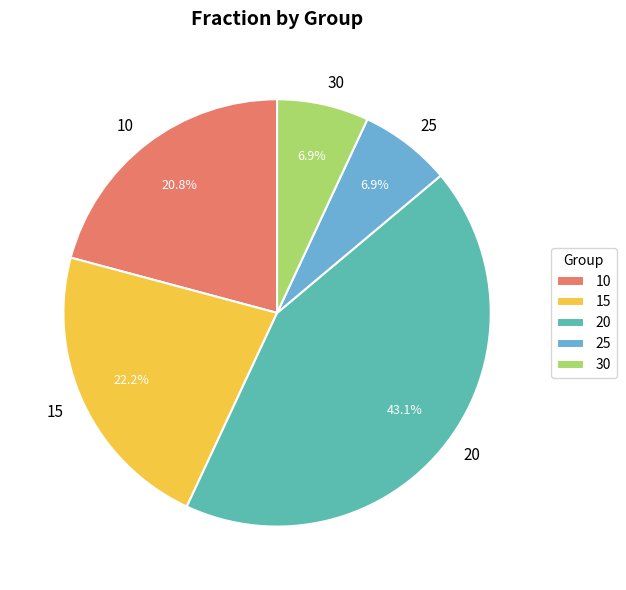

How many segments does this pie chart have?

5